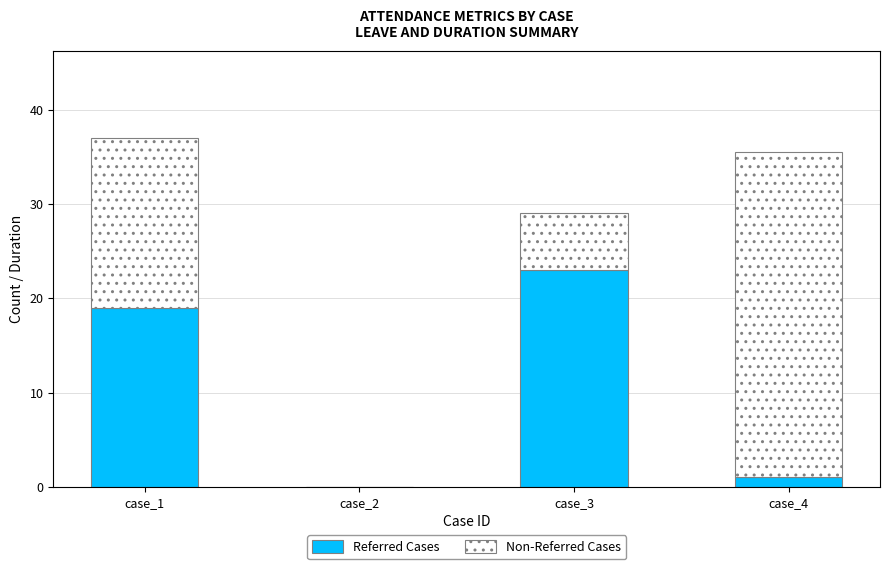

Where is Referred Cases nearest to the value 11?

case_1